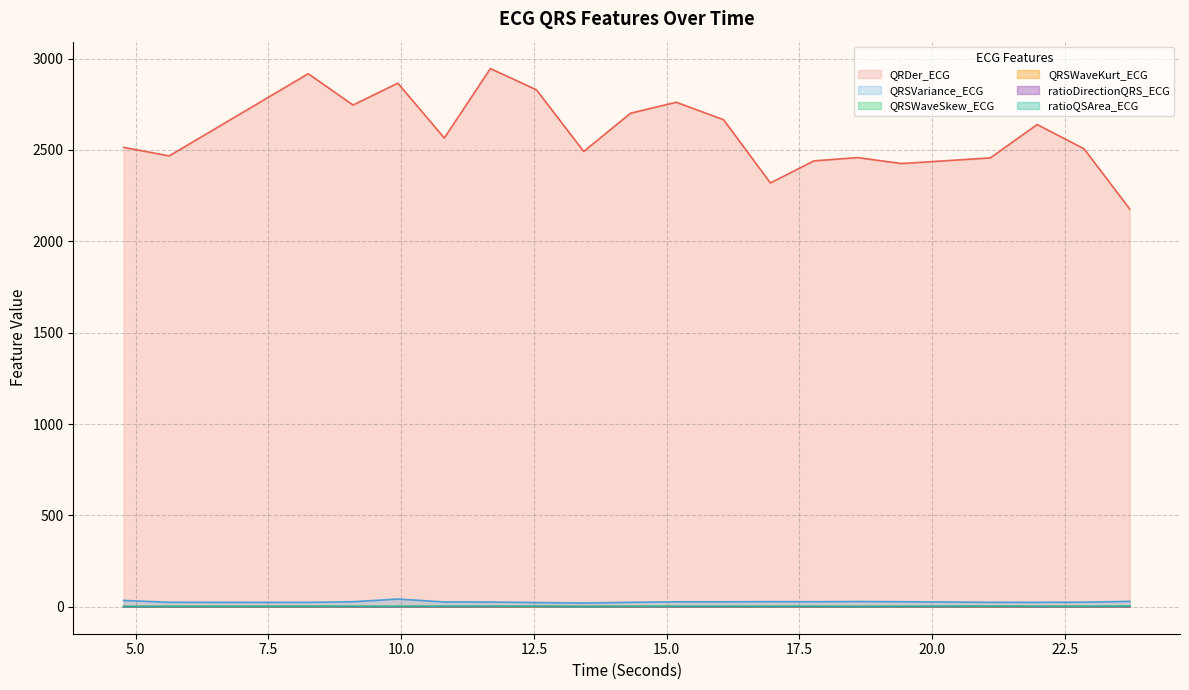

At how many categories does at least one series exceed 1720?

20